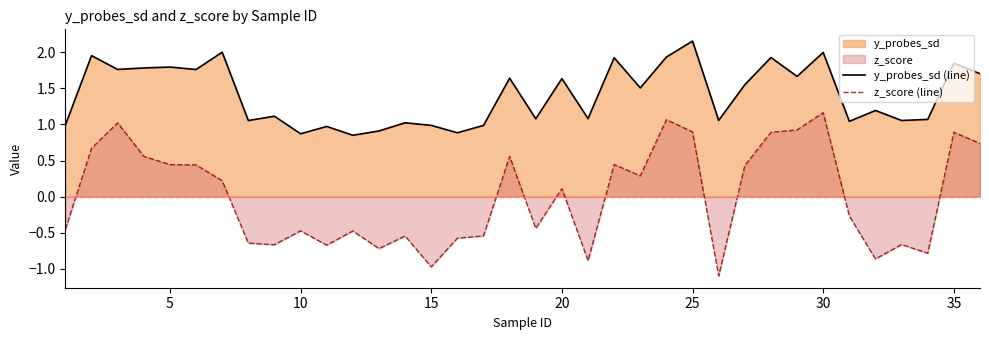

Which series has the largest range (max minus min)?

z_score (line)